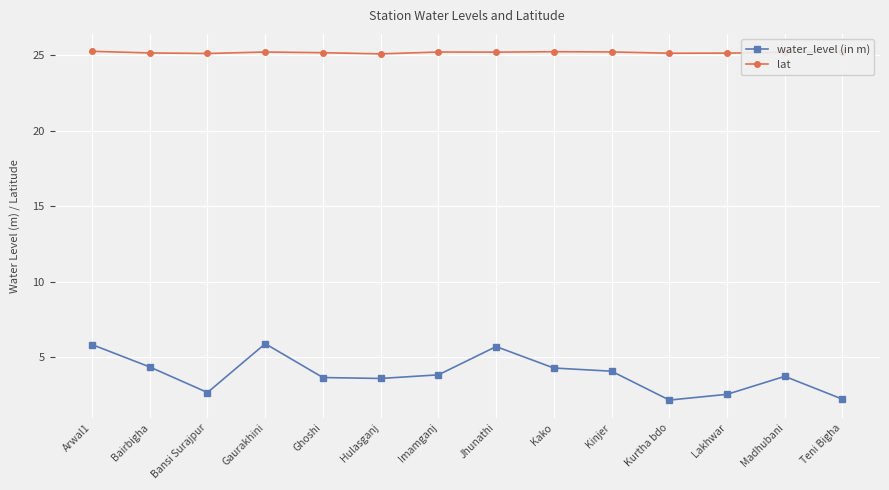

True or false: water_level (in m) and lat intersect in this chart.

False